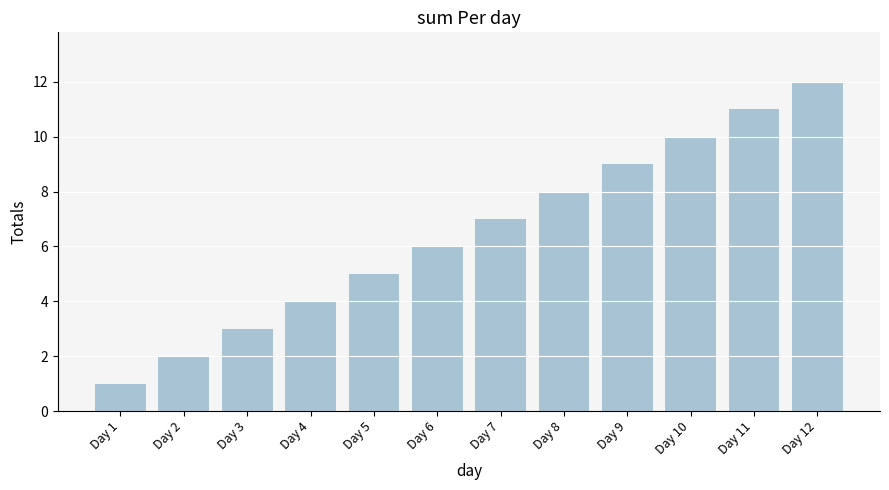

What is the value of the 1st bar from the left?

1